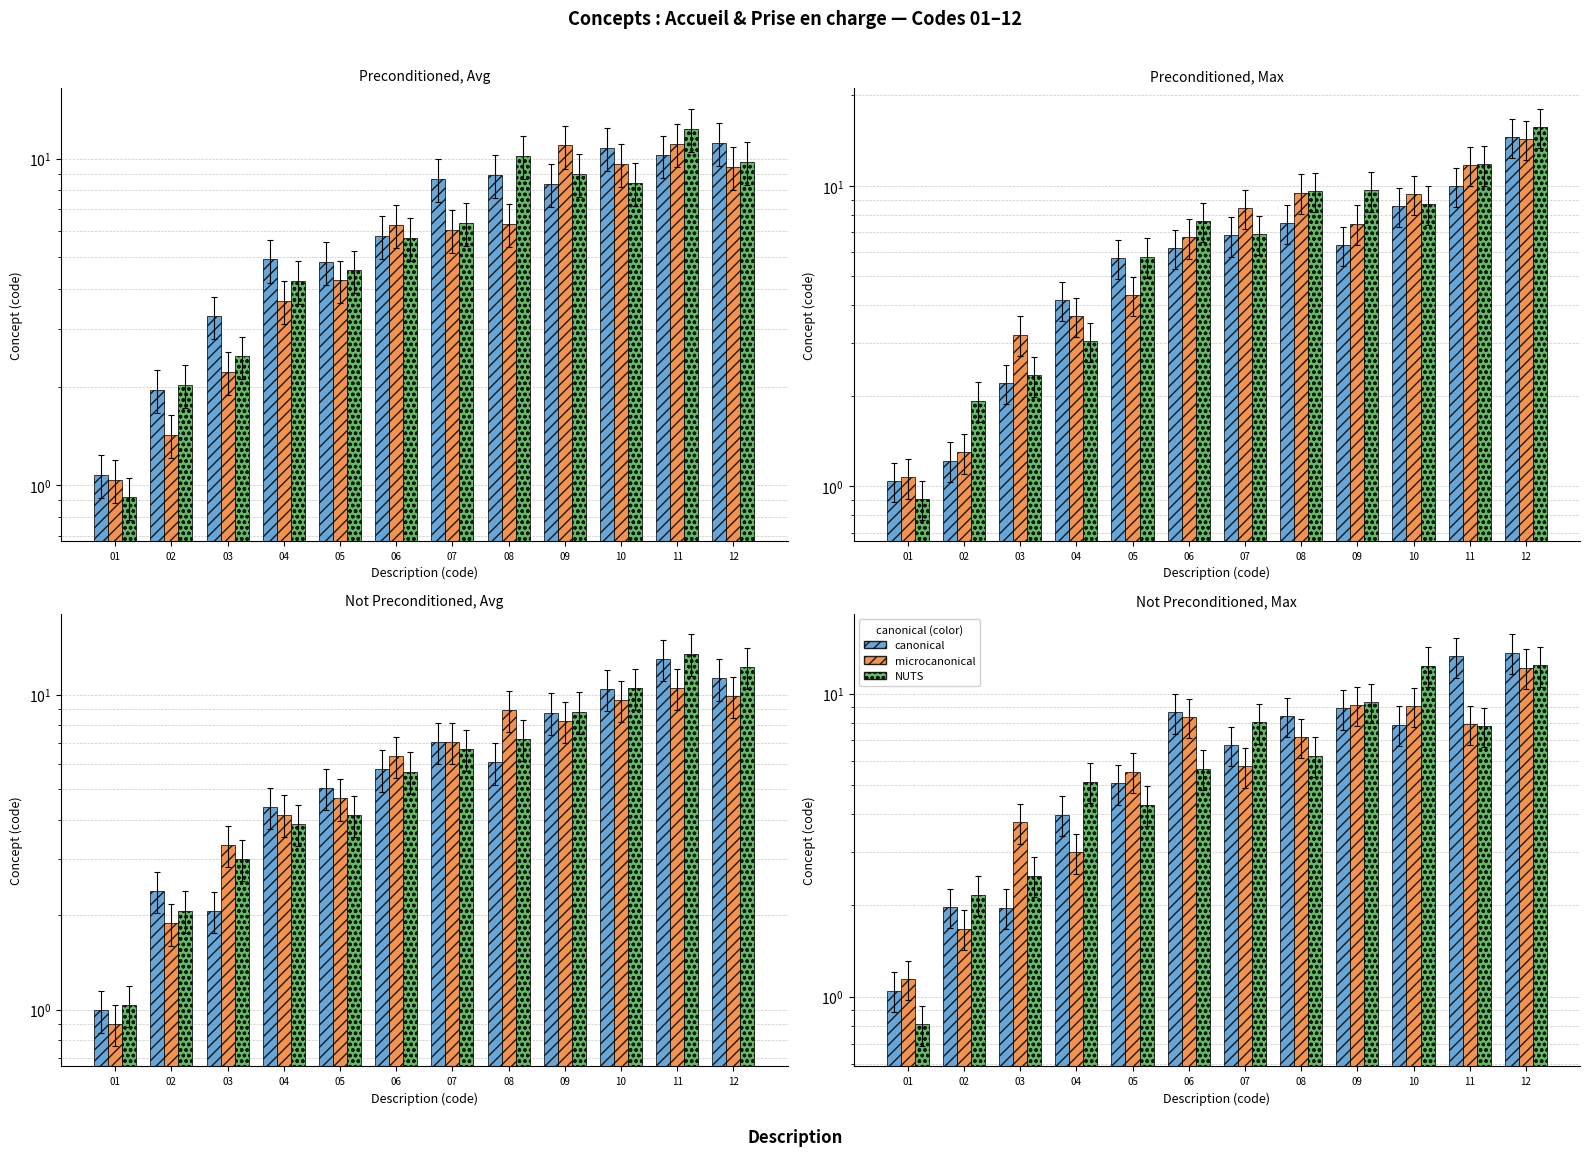

What is the average value of the NUTS series?

6.4